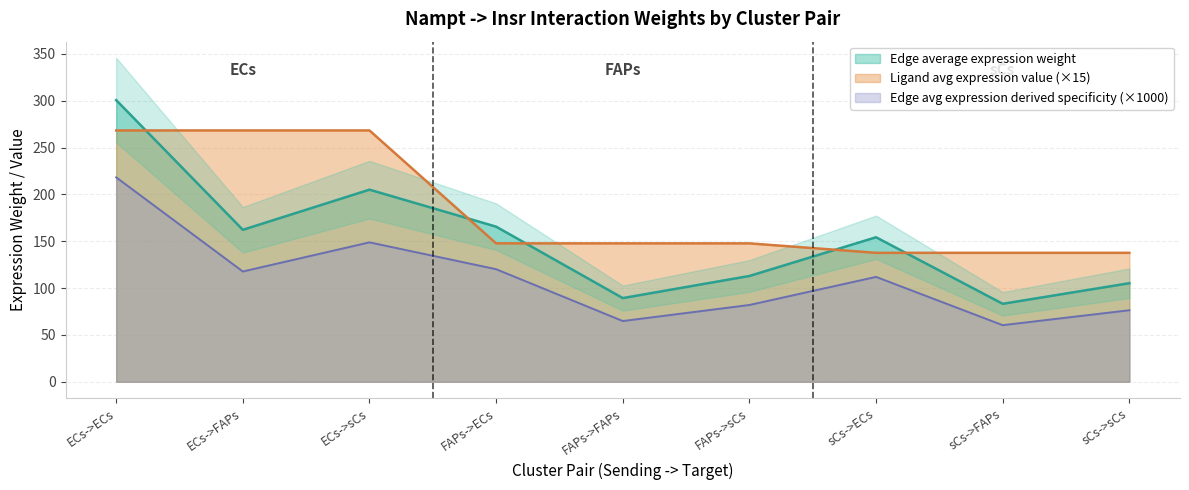

What is the label of the 5th point from the left?

FAPs->FAPs